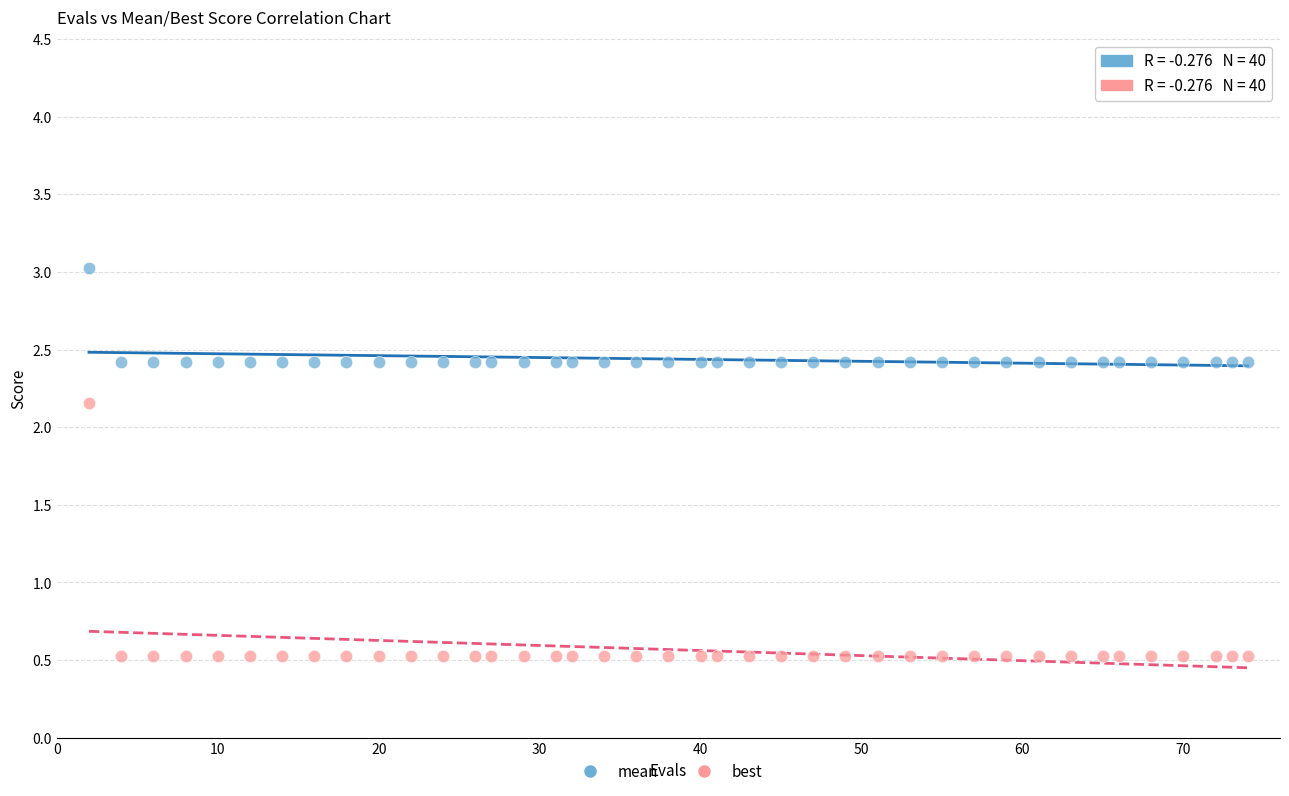

Which series contains the highest Y value?

mean